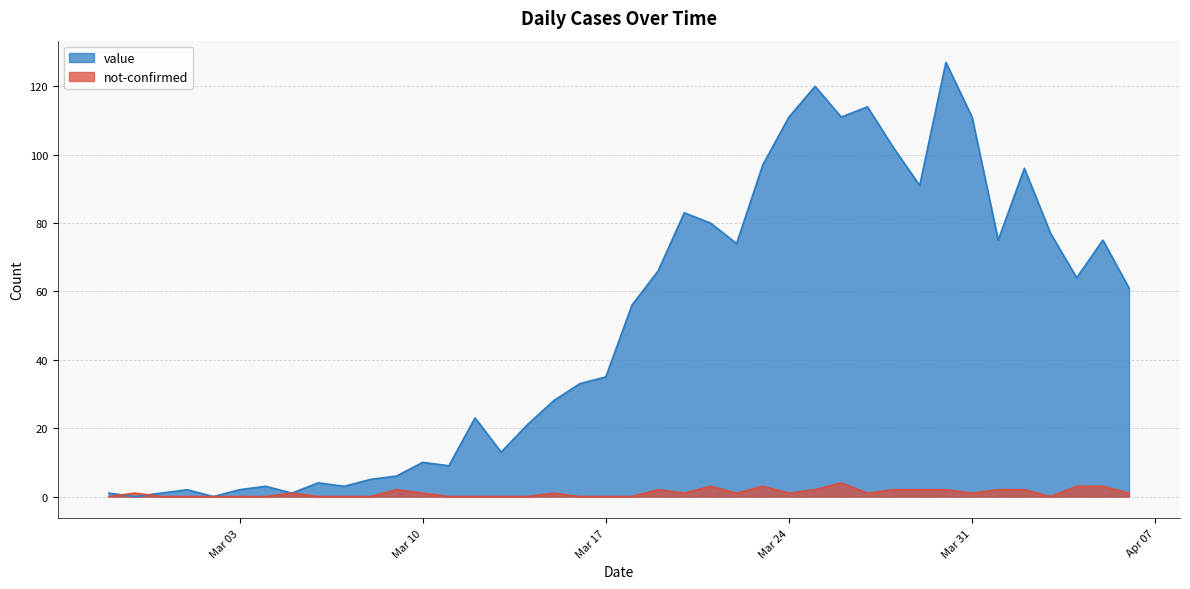

What is the value of the value point at the 38th from the left?

64